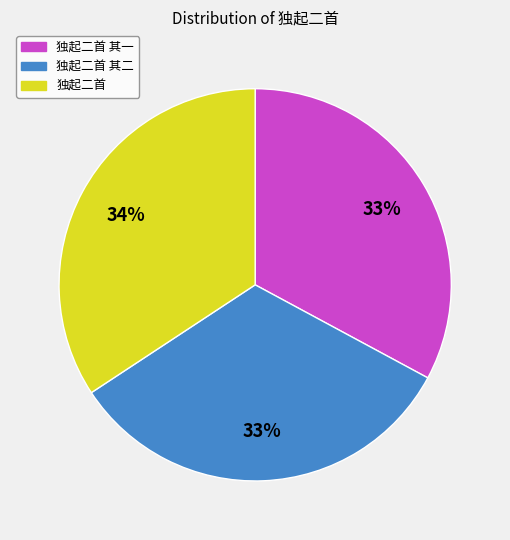

To the nearest percent, what is the difference between the largest and smallest slice percentages?

1%